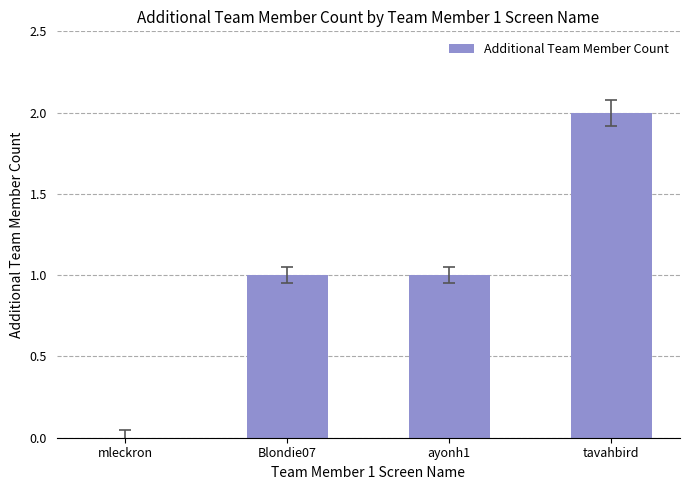

What is the sum of all values?

4